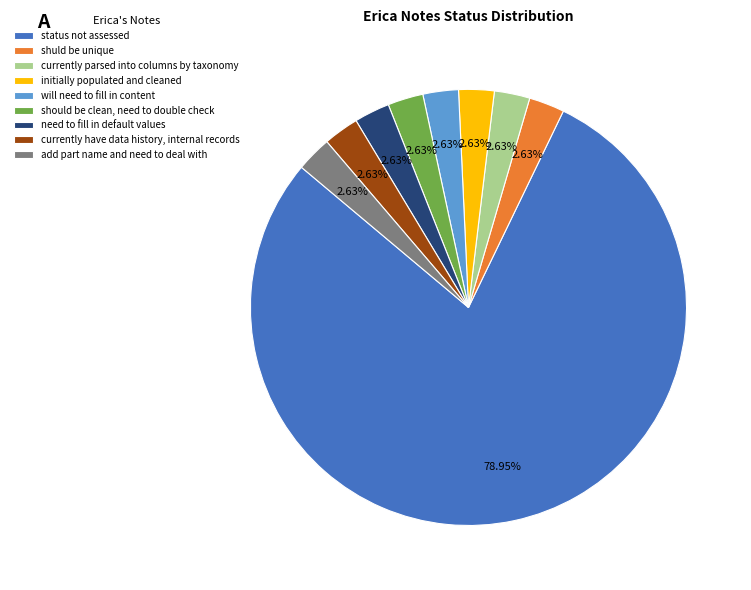

How many segments does this pie chart have?

9